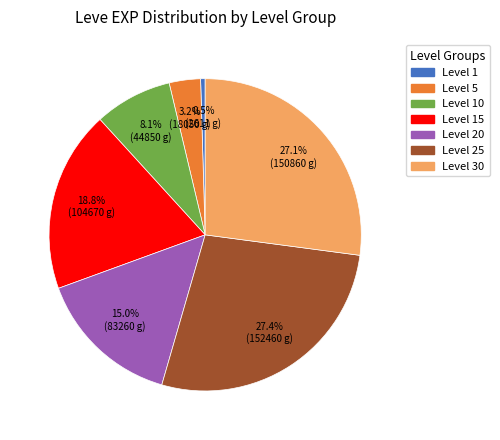

Which has a higher value, Level 25 or Level 5?

Level 25